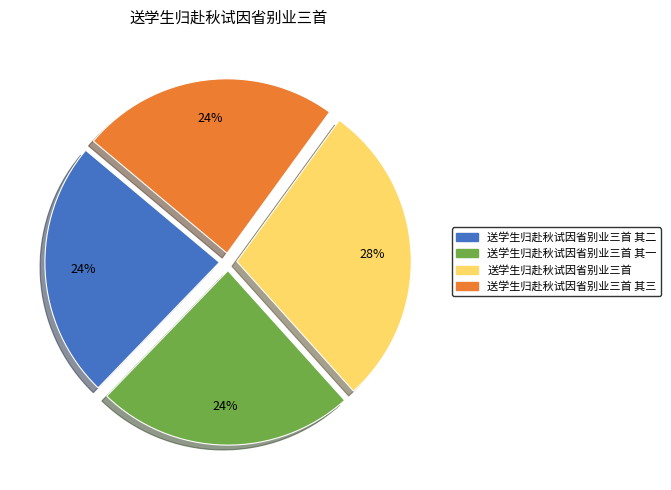

To the nearest percent, what is the average slice percentage?

25%